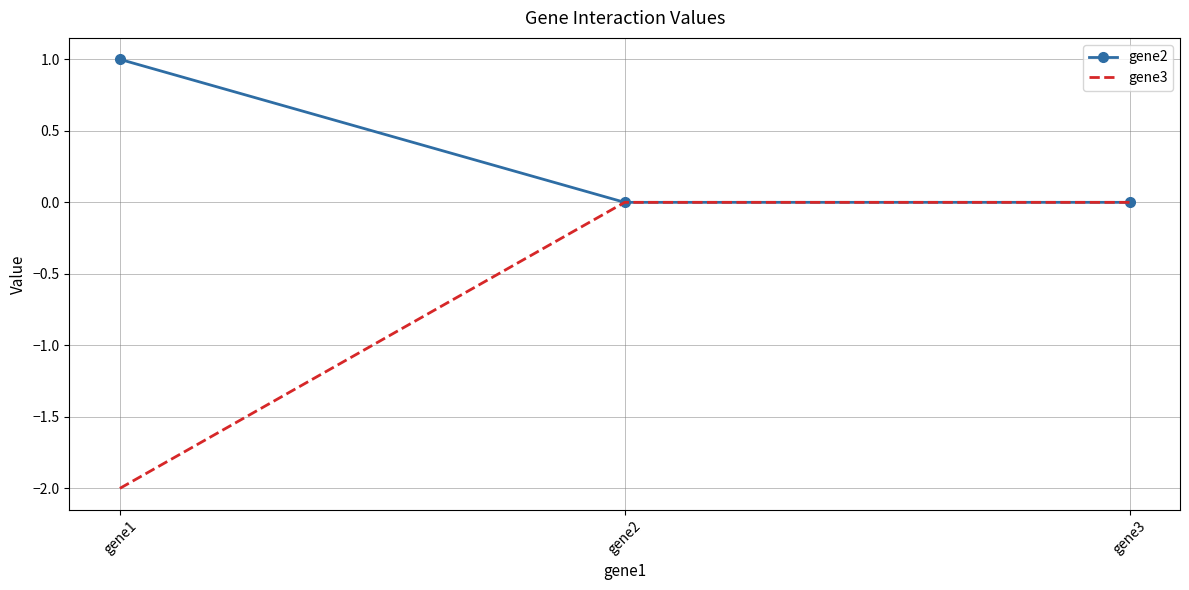

Is it true that gene3 equals -2 at gene1?

True